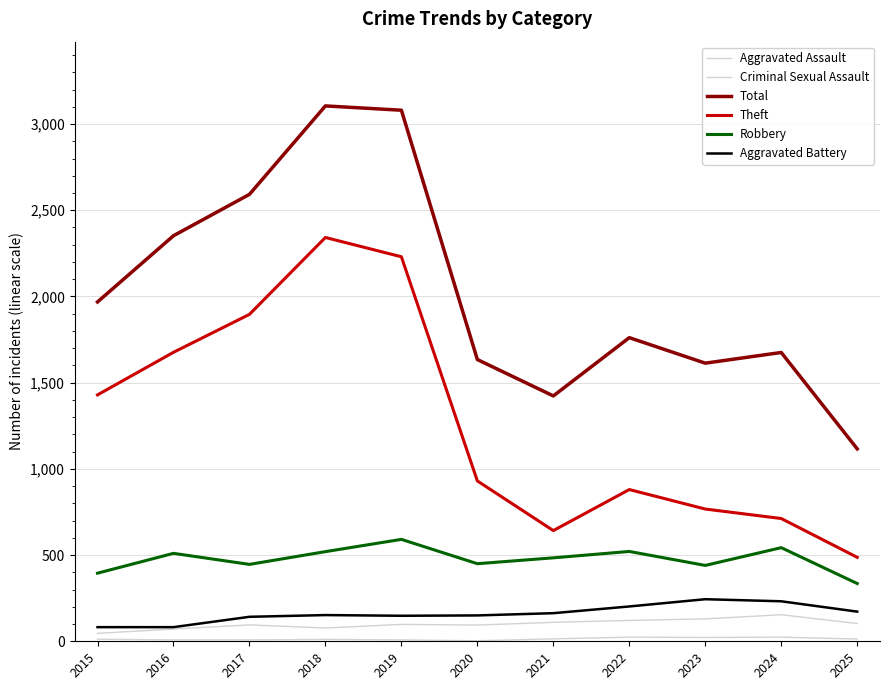

Reading left to right, what are all the values shown in this chart?

Aggravated Assault: 2015=46	2016=71	2017=95	2018=77	2019=98	2020=94	2021=110	2022=121	2023=130	2024=154	2025=103
Criminal Sexual Assault: 2015=12	2016=8	2017=8	2018=11	2019=8	2020=3	2021=14	2022=24	2023=22	2024=24	2025=13
Total: 2015=1968	2016=2352	2017=2592	2018=3105	2019=3080	2020=1634	2021=1423	2022=1761	2023=1613	2024=1675	2025=1116
Theft: 2015=1429	2016=1676	2017=1896	2018=2342	2019=2230	2020=930	2021=642	2022=880	2023=767	2024=712	2025=487
Robbery: 2015=395	2016=510	2017=446	2018=520	2019=591	2020=450	2021=484	2022=521	2023=440	2024=543	2025=335
Aggravated Battery: 2015=82	2016=82	2017=142	2018=152	2019=148	2020=150	2021=163	2022=202	2023=244	2024=232	2025=172